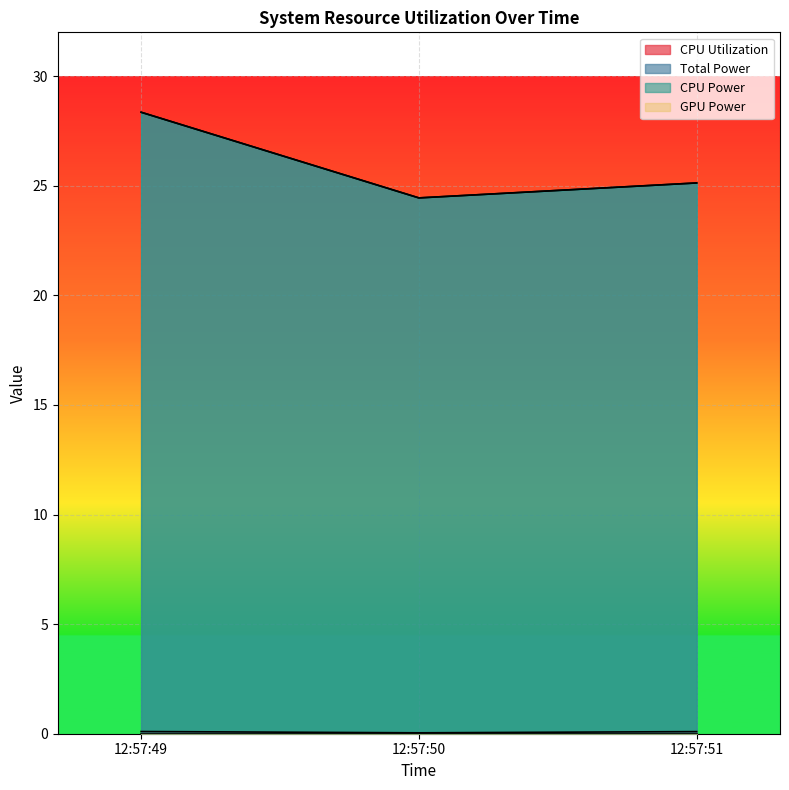

Reading left to right, extract all data points from this chart.

CPU Utilization: 12:57:49=0.1	12:57:50=0.0	12:57:51=0.1
Total Power: 12:57:49=28.4	12:57:50=24.4	12:57:51=25.1
CPU Power: 12:57:49=28.4	12:57:50=24.4	12:57:51=25.1